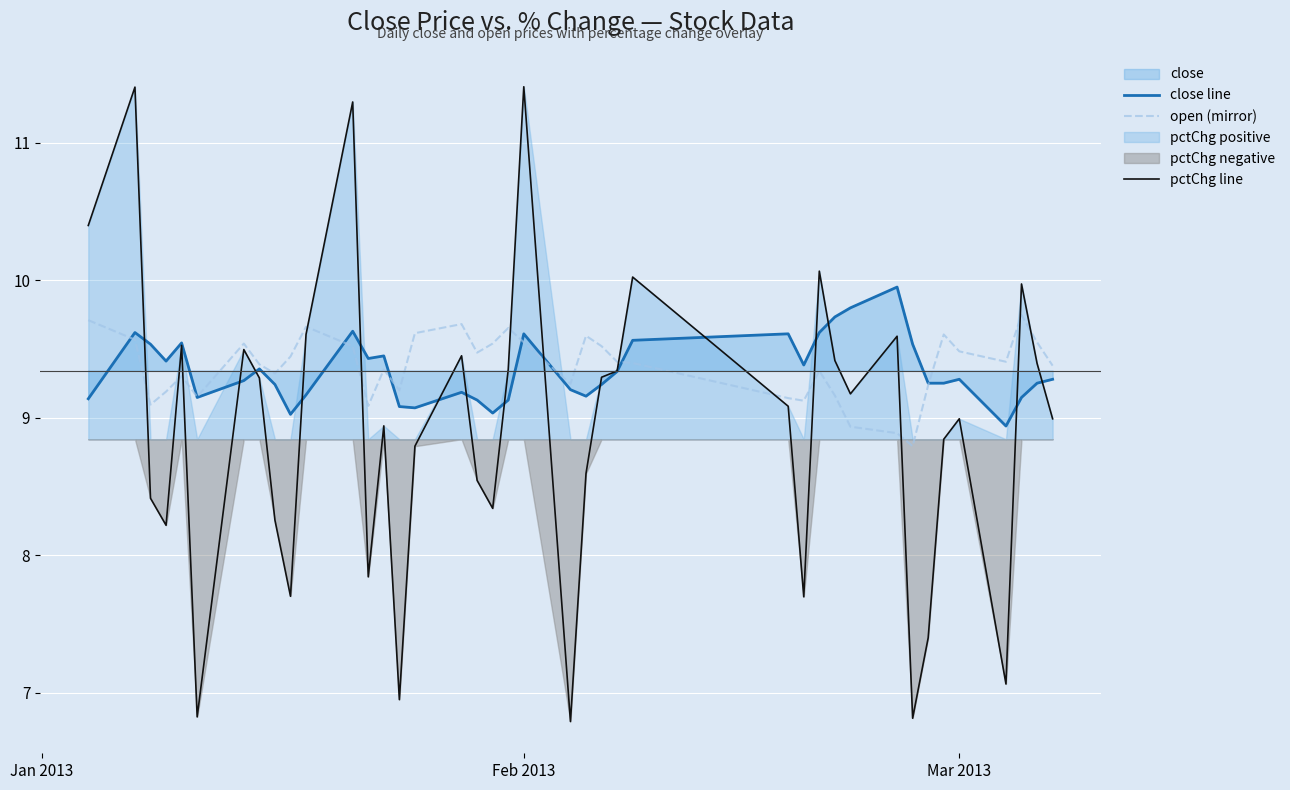

What is the highest value of the pctChg line series?

11.4